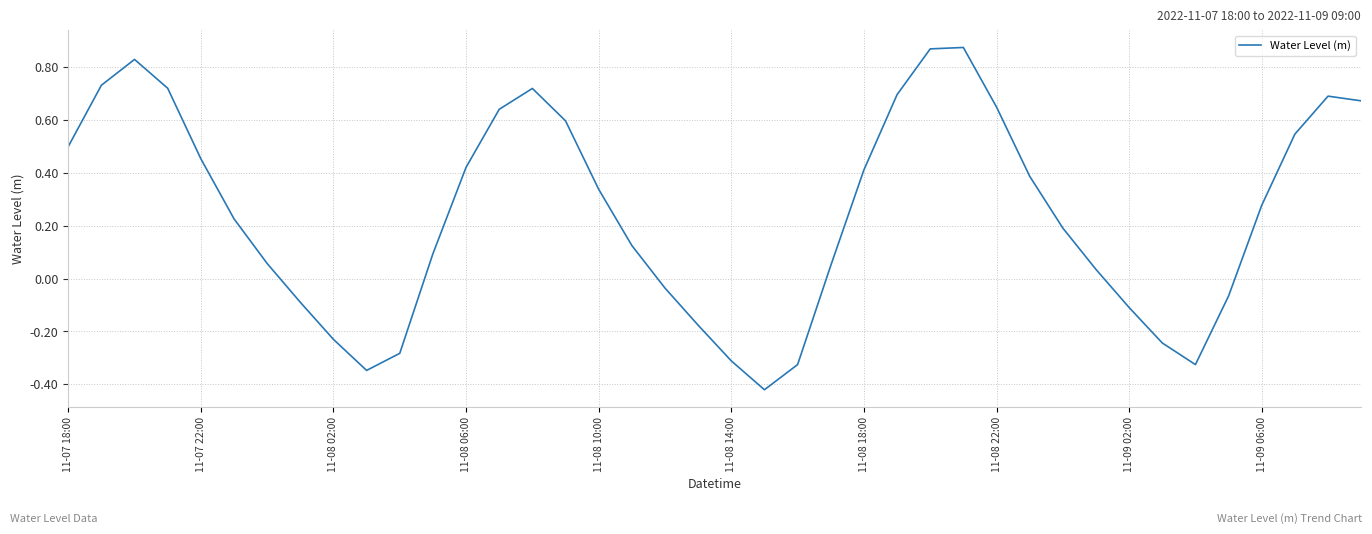

What is the difference between the maximum and minimum values?

1.3